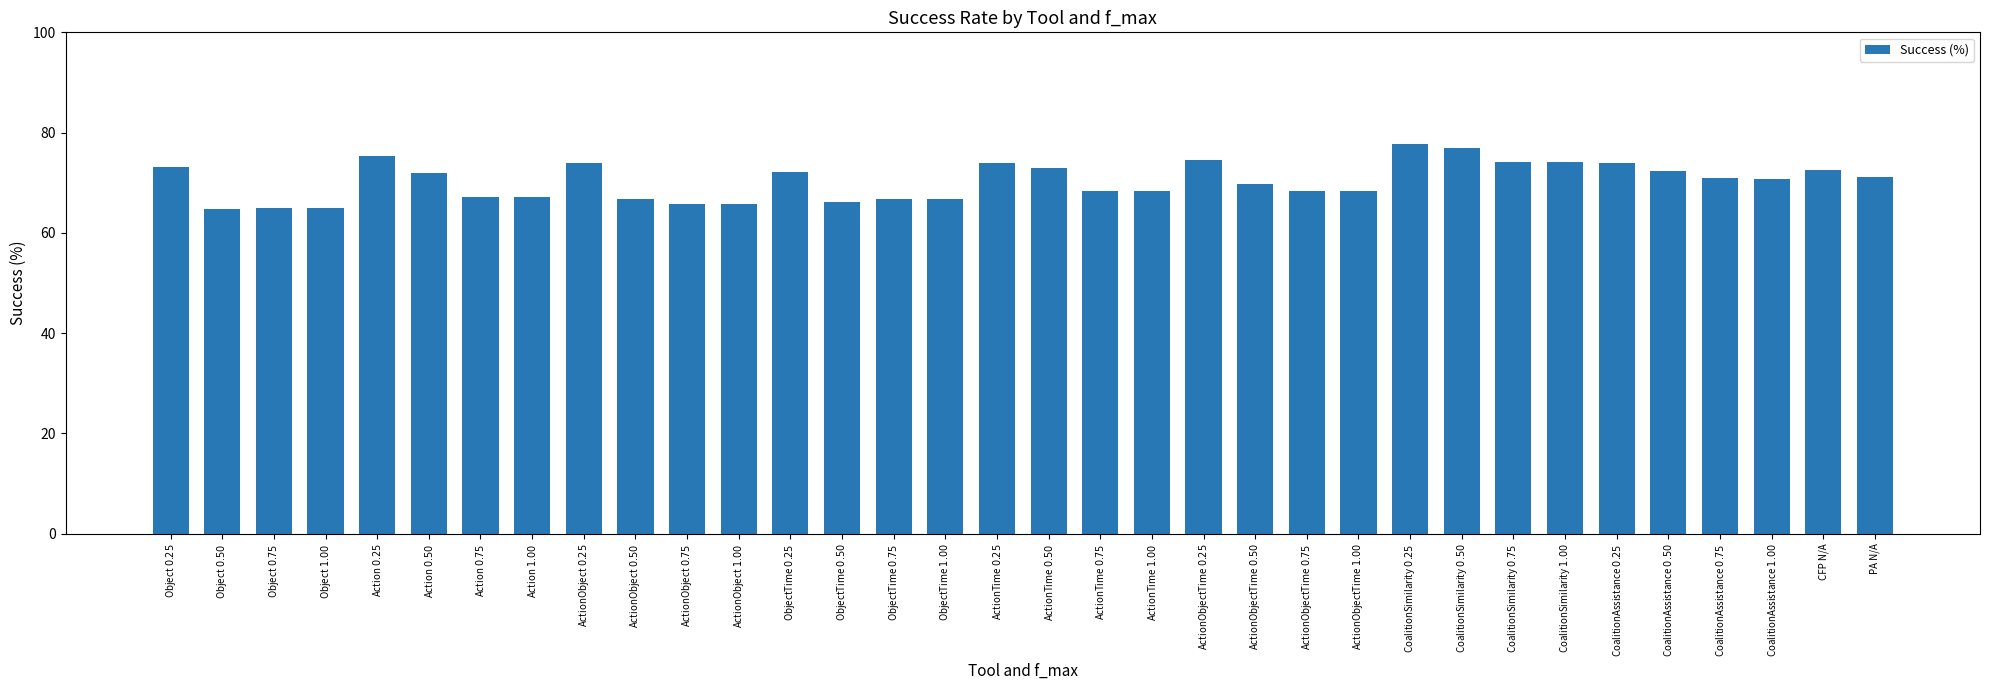

True or false: the data shows 68.4 at ActionTime $1.00$.

True